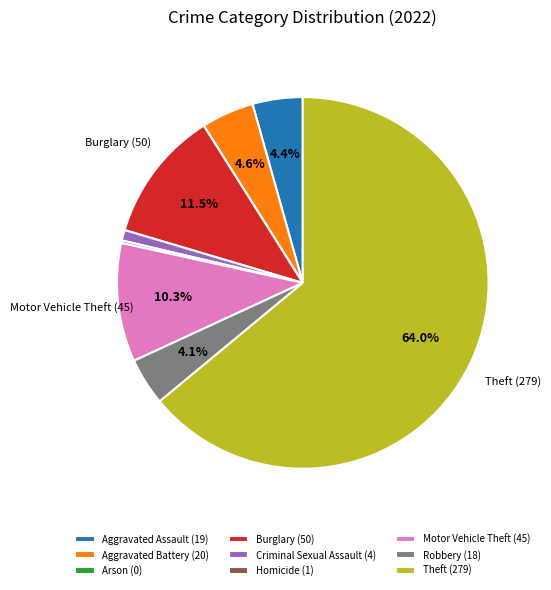

How much of the chart is everything except Theft (279)?

36.0%